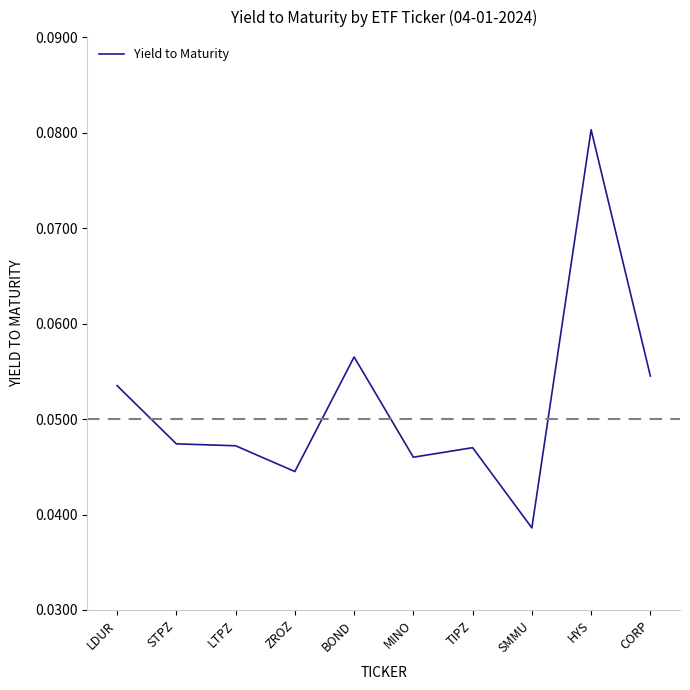

What is the sum of all values?

0.5